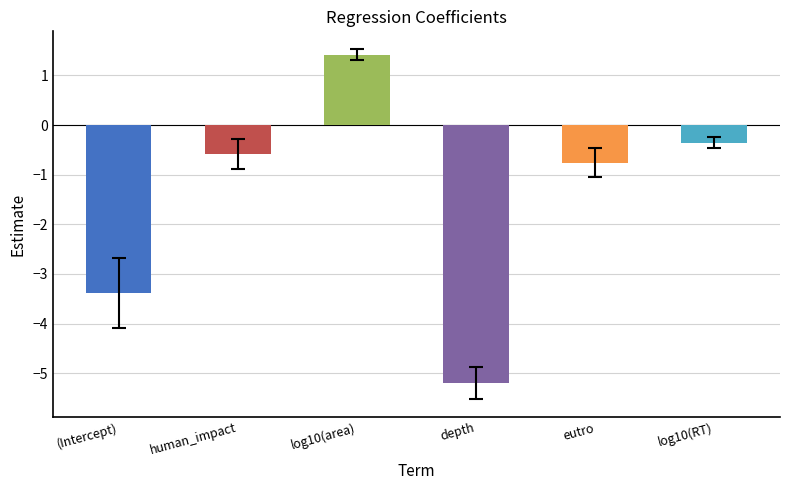

Which label corresponds to the smallest value in the chart?

depth